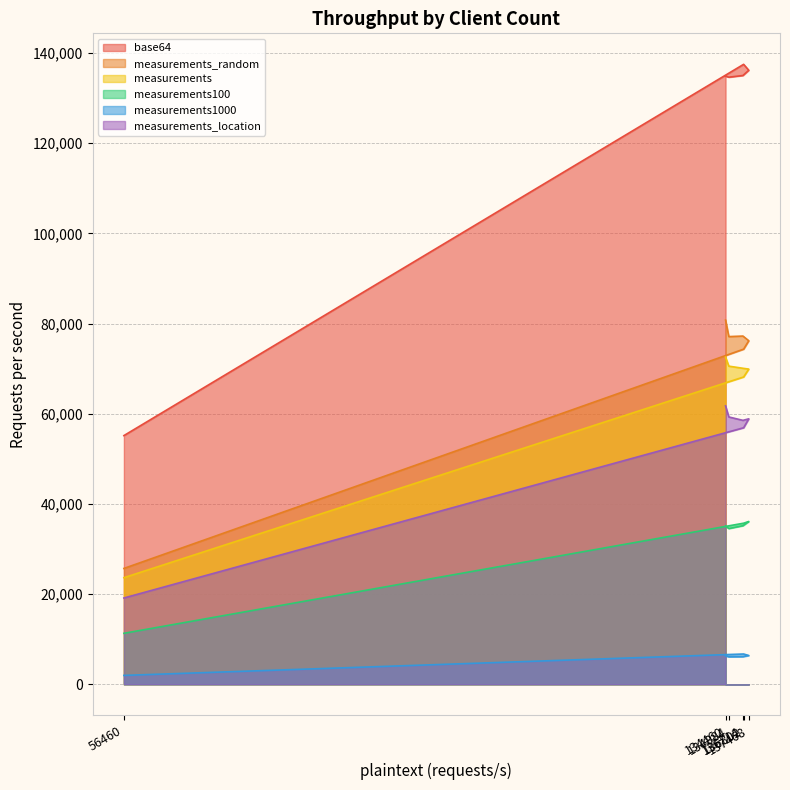

Reading left to right, extract all data points from this chart.

base64: 55146	137480	136166	135003	134629	134836
measurements_random: 25685	74312	76182	77219	77099	80767
measurements: 23635	68143	69895	70072	70546	72558
measurements100: 11298	35716	36092	35162	34531	35070
measurements1000: 1963	6708	6376	6112	6086	6272
measurements_location: 19130	56882	58866	58523	59276	61735